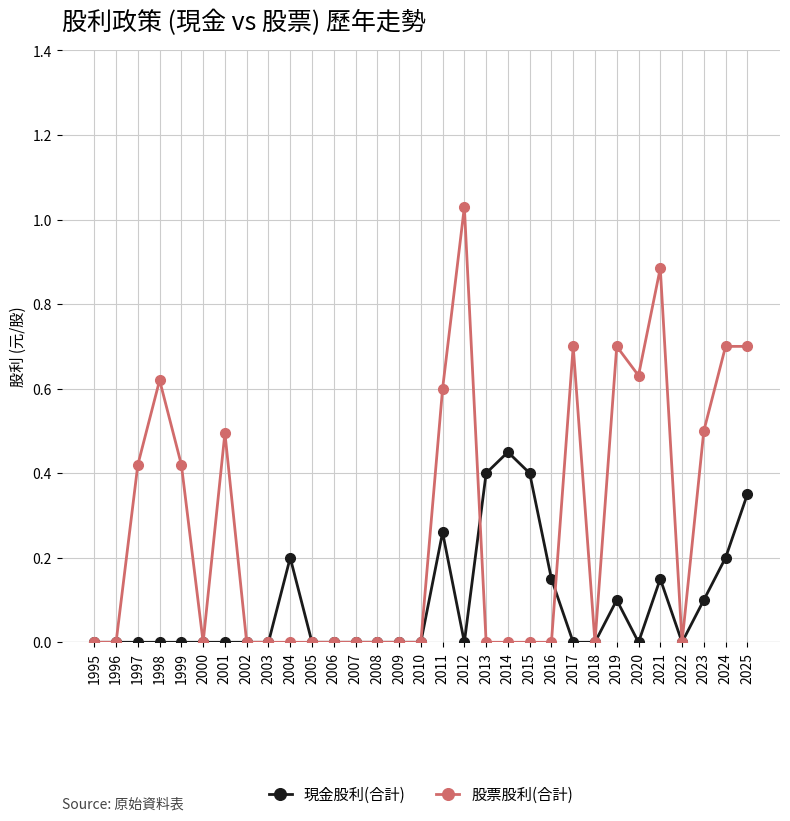

Which series has the widest spread of values?

股票股利(合計)